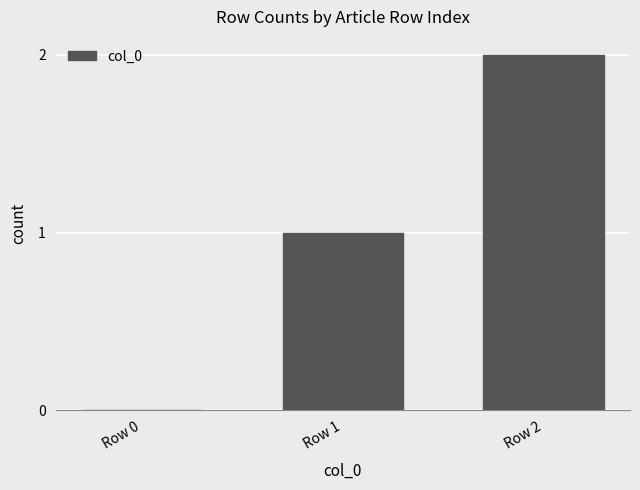

Reading left to right, transcribe all the data shown in this chart.

Row 0=0	Row 1=1	Row 2=2